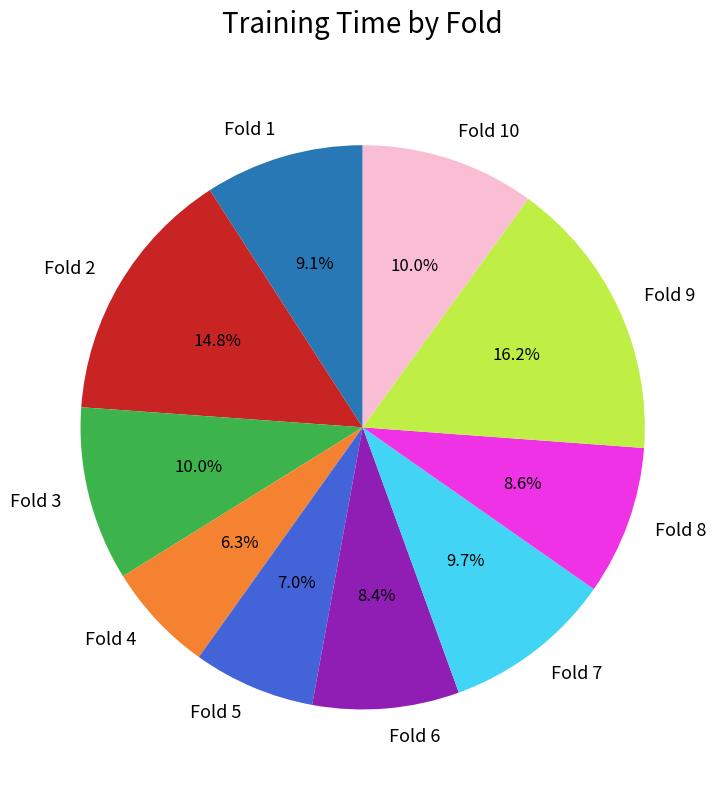

What percentage is NOT represented by Fold 9?

83.8%